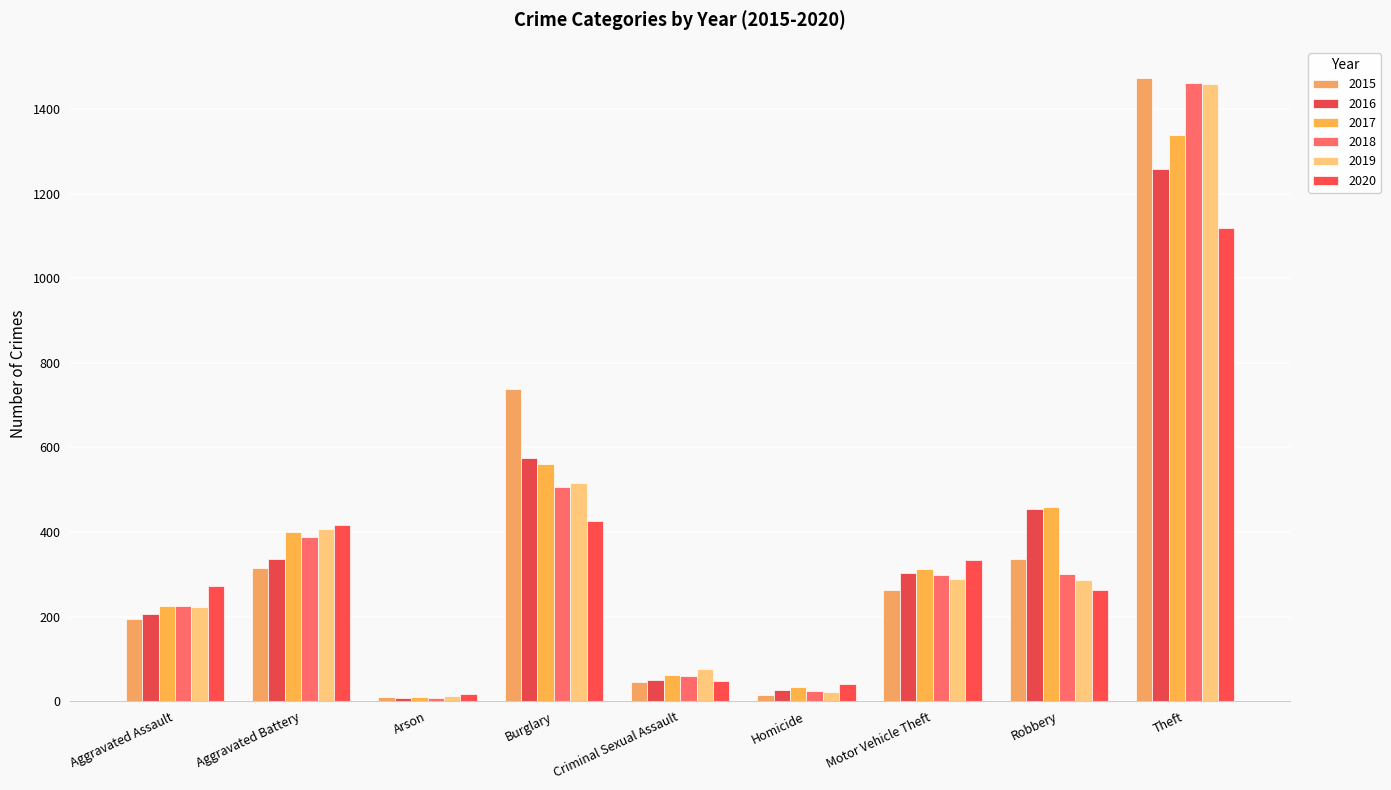

Reading left to right, list all the values displayed in this chart.

2015: Aggravated Assault=194	Aggravated Battery=316	Arson=9	Burglary=738	Criminal Sexual Assault=46	Homicide=15	Motor Vehicle Theft=263	Robbery=337	Theft=1474
2016: Aggravated Assault=206	Aggravated Battery=336	Arson=7	Burglary=576	Criminal Sexual Assault=50	Homicide=26	Motor Vehicle Theft=304	Robbery=454	Theft=1259
2017: Aggravated Assault=225	Aggravated Battery=400	Arson=10	Burglary=562	Criminal Sexual Assault=62	Homicide=33	Motor Vehicle Theft=312	Robbery=460	Theft=1339
2018: Aggravated Assault=225	Aggravated Battery=389	Arson=7	Burglary=506	Criminal Sexual Assault=60	Homicide=25	Motor Vehicle Theft=298	Robbery=301	Theft=1461
2019: Aggravated Assault=223	Aggravated Battery=407	Arson=12	Burglary=517	Criminal Sexual Assault=77	Homicide=22	Motor Vehicle Theft=290	Robbery=287	Theft=1459
2020: Aggravated Assault=273	Aggravated Battery=416	Arson=17	Burglary=425	Criminal Sexual Assault=48	Homicide=41	Motor Vehicle Theft=333	Robbery=263	Theft=1120